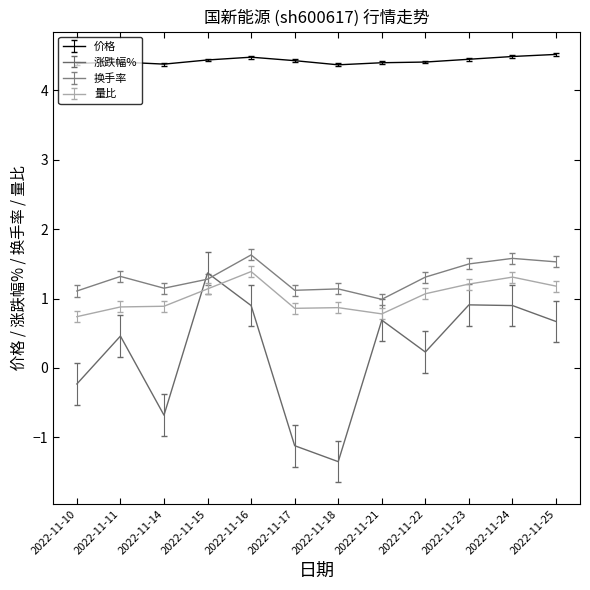

At 2022-11-25, list the series in order from smallest to largest.

涨跌幅%, 量比, 换手率, 价格